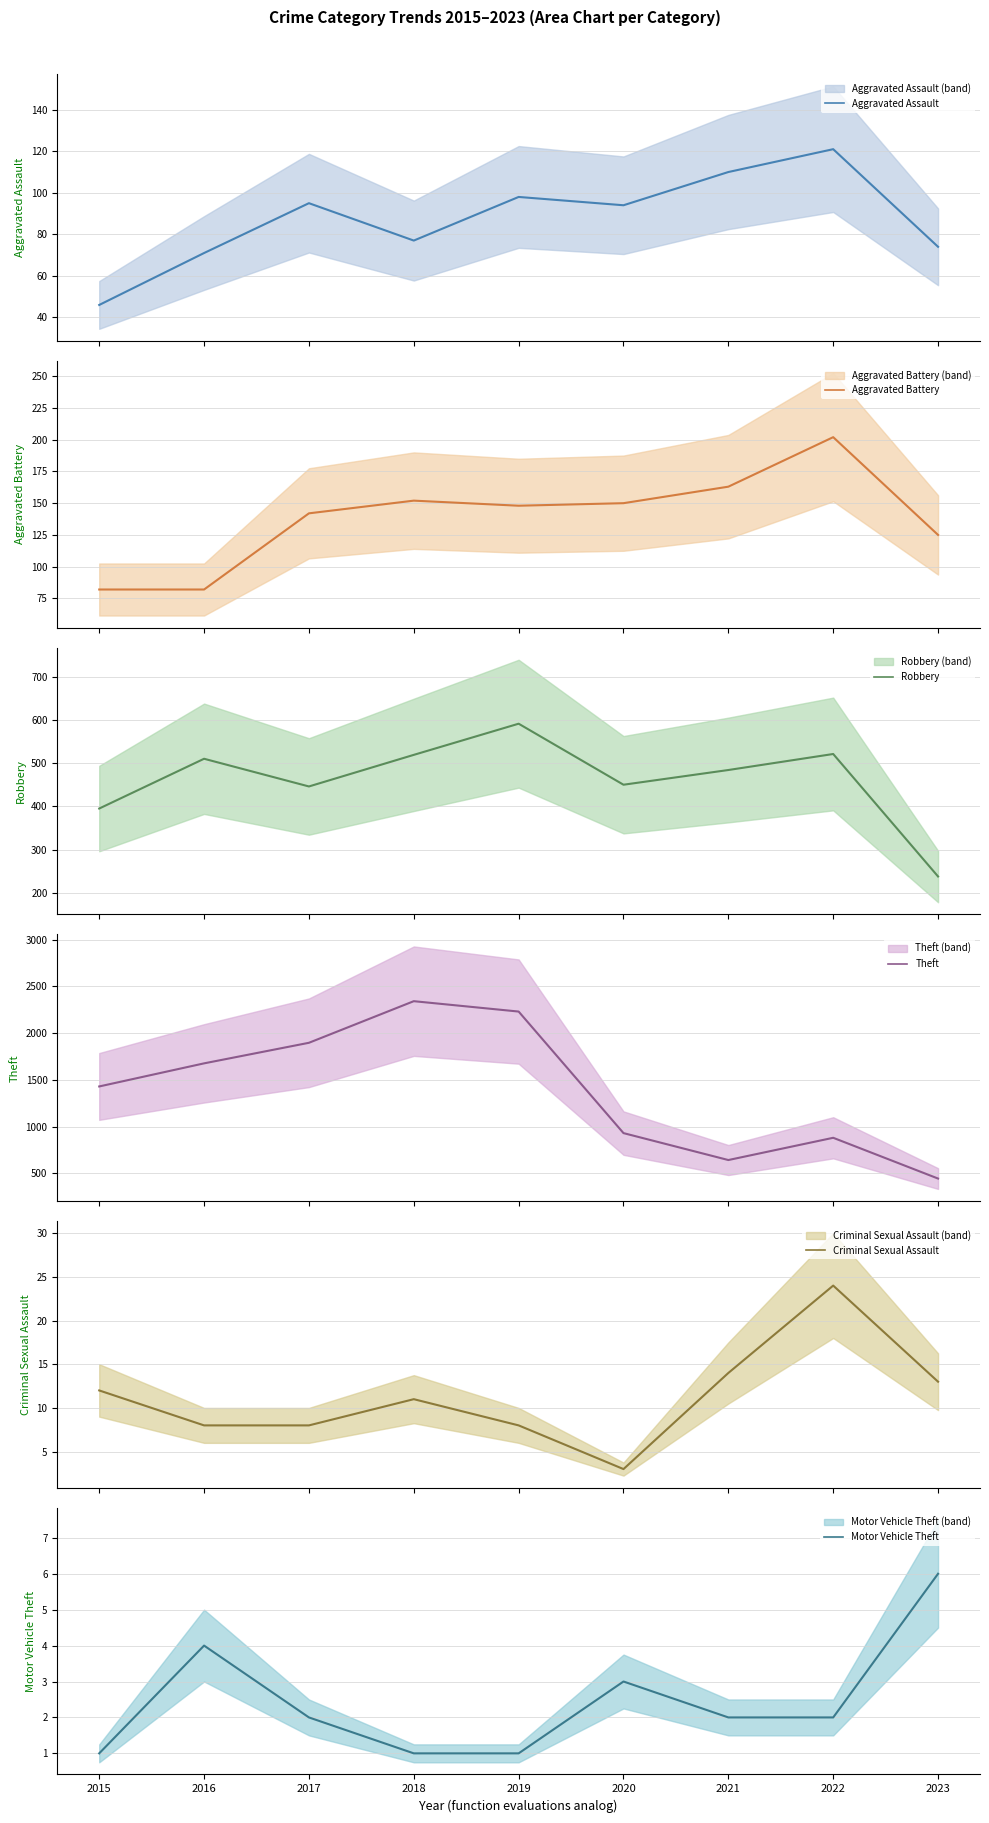

Is the value of Motor Vehicle Theft at 2022 greater than the value of Robbery at 2019?

No